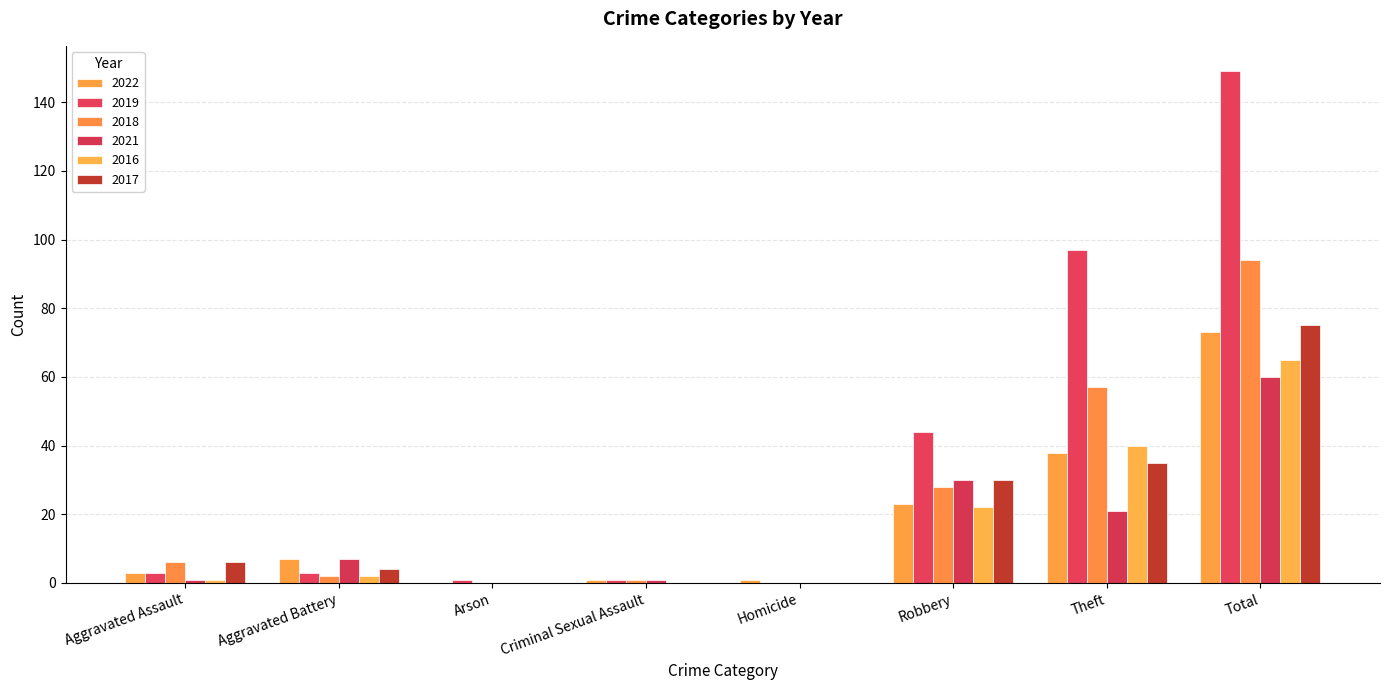

How many data points does each series have?

8